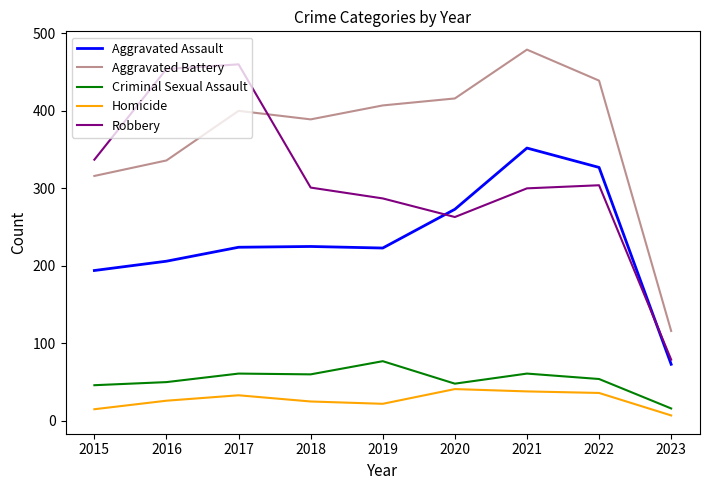

Is this an area chart (filled region under the line)?

No